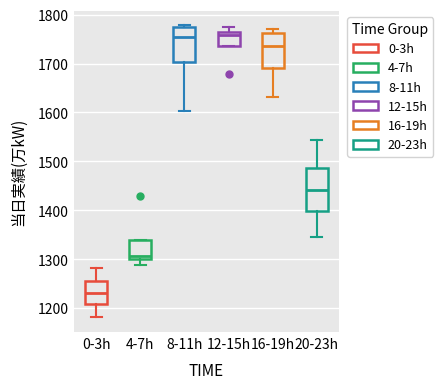

Which box's median line is the lowest?

0-3h